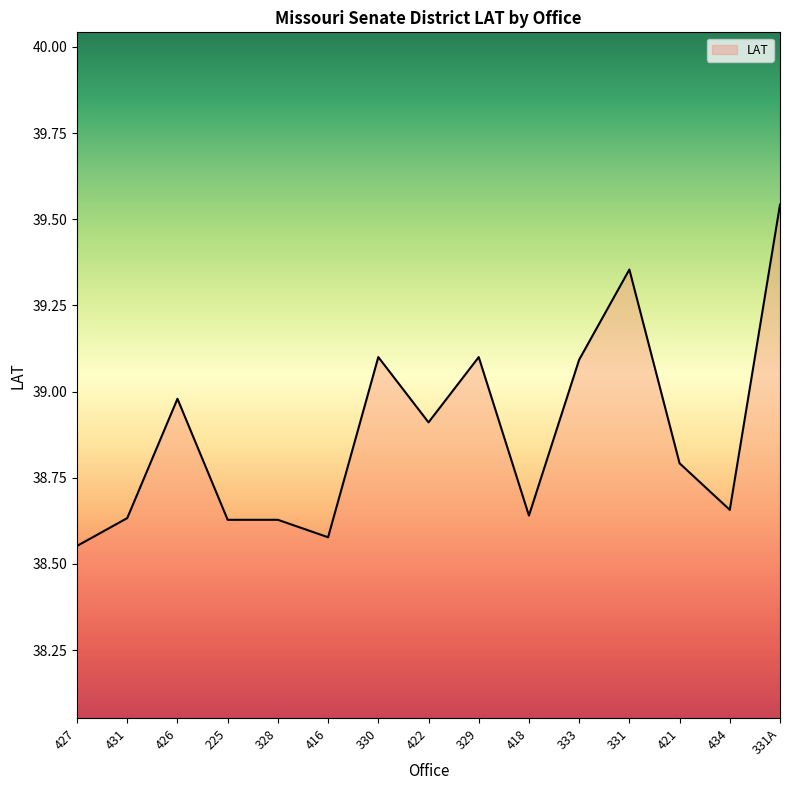

How many lines are shown in the chart?

1